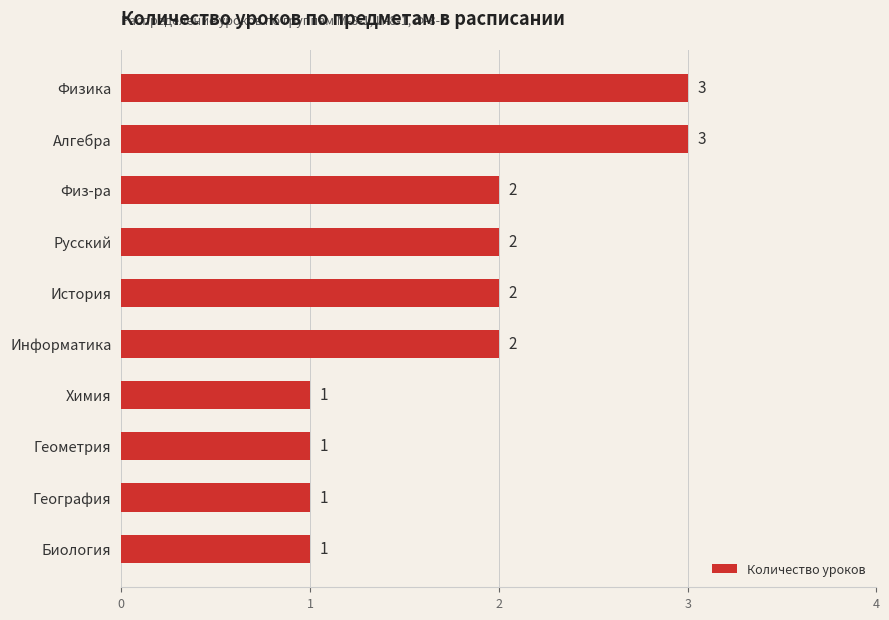

The chart shows a value of 0 at Химия. True or false?

False